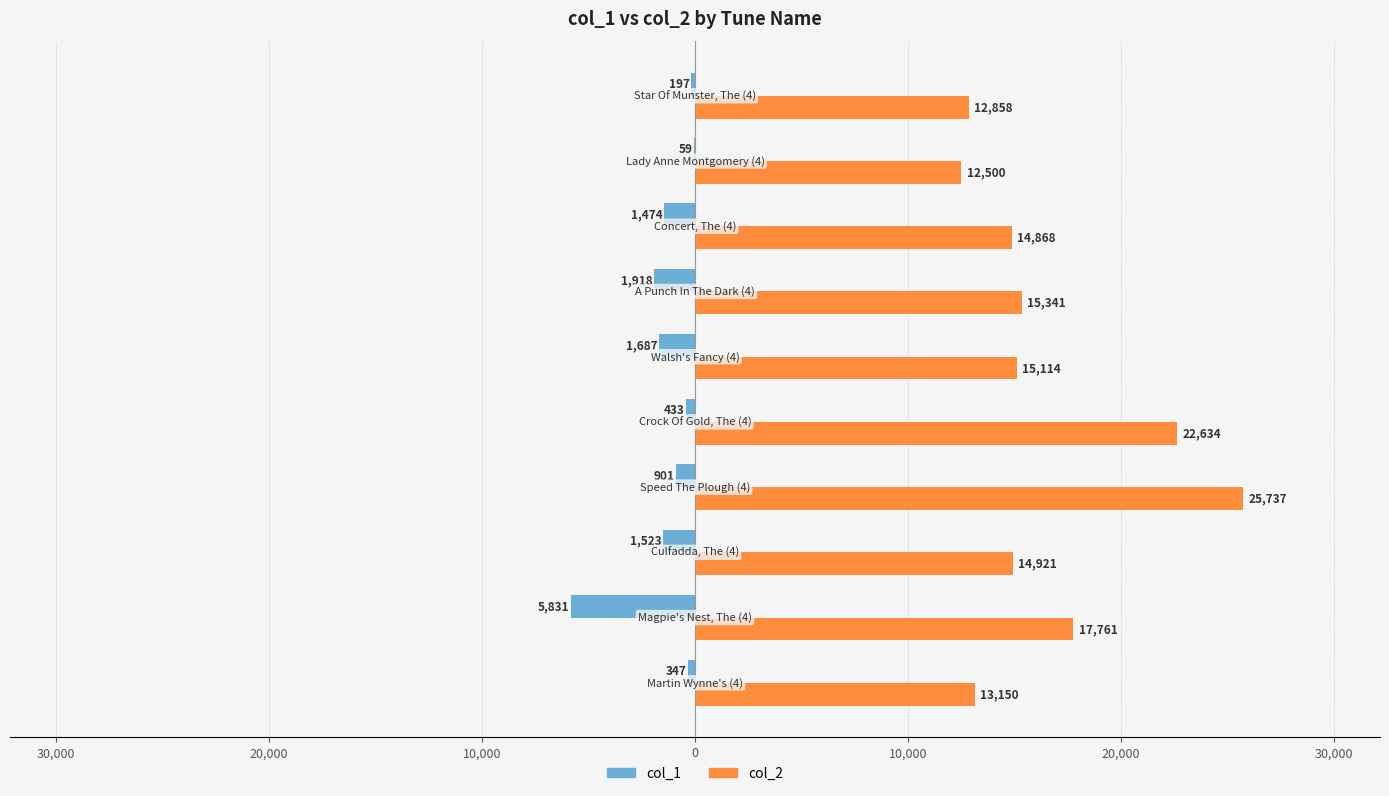

What is the difference between the second highest and second lowest values in the col_1 series?

1721